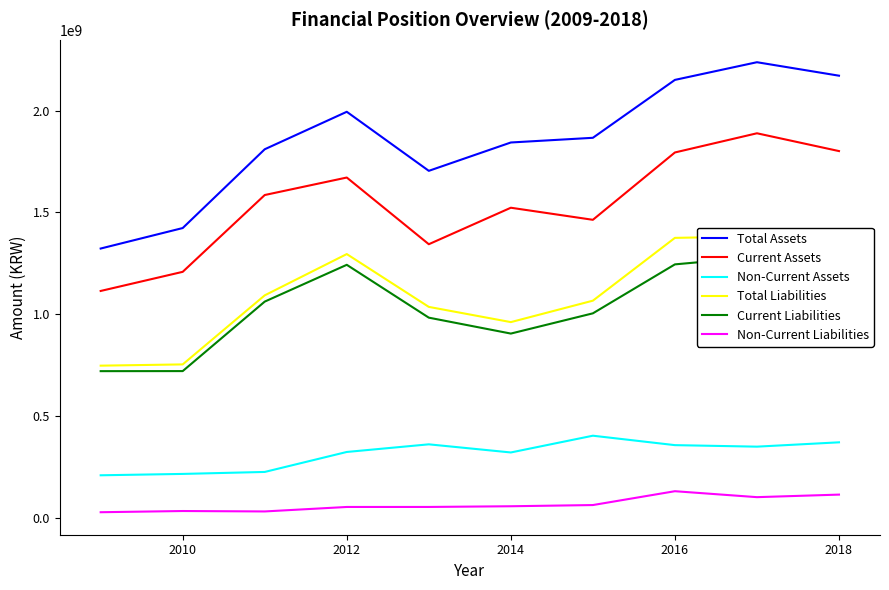

Does the chart have visible grid lines?

No